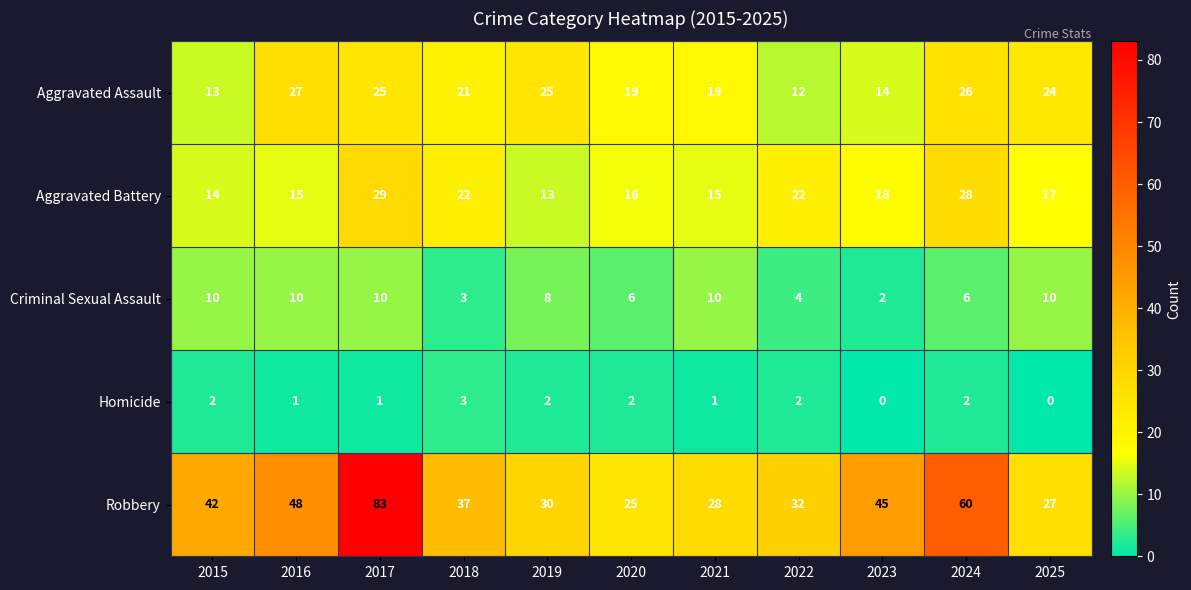

Is it true that Aggravated Battery equals 27 at 2020?

False